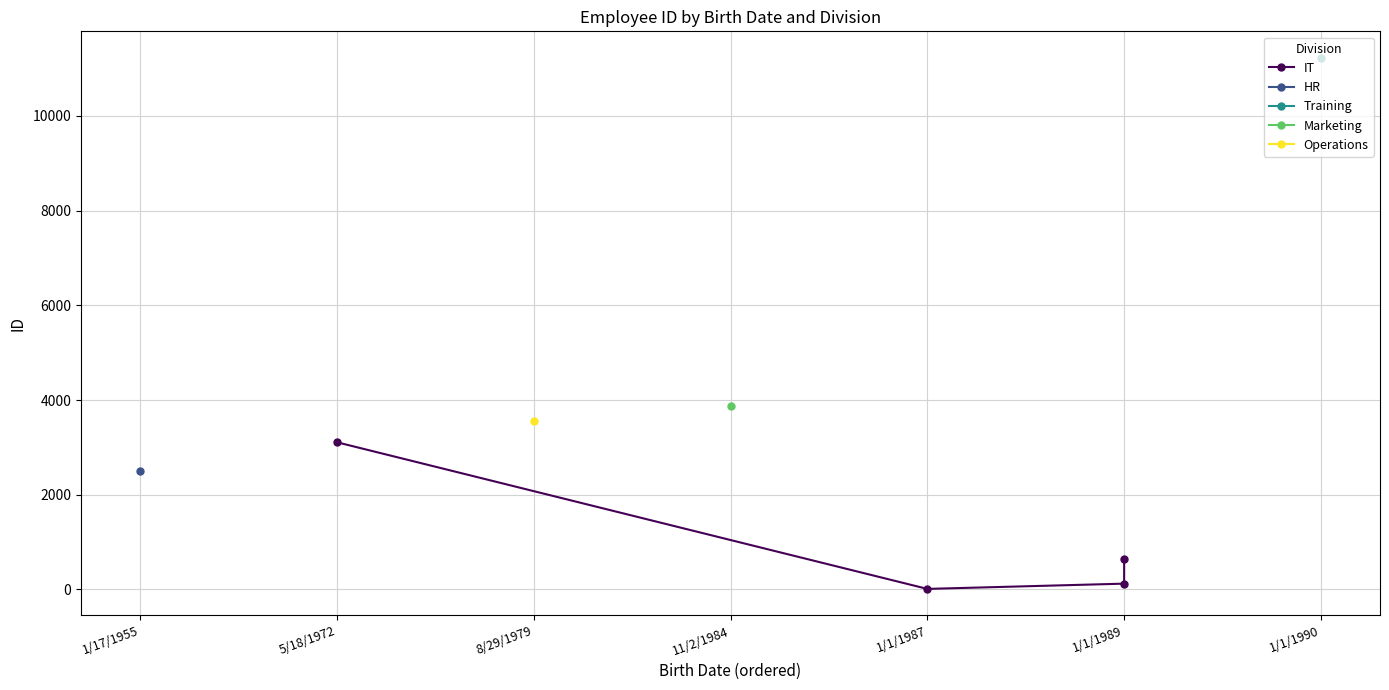

Is it true that the value at 5/18/1972 is 2175?

False